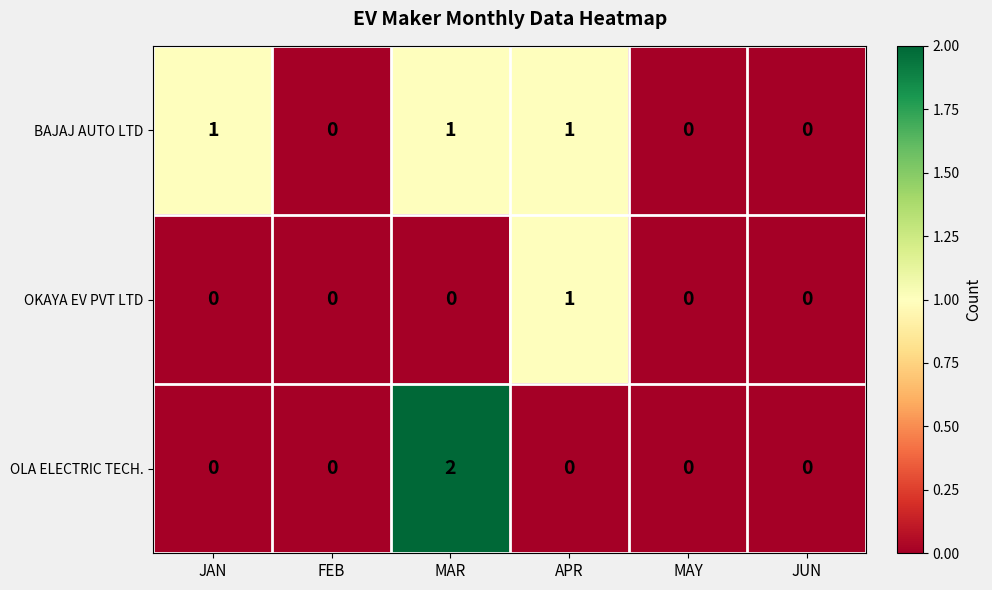

How many categories are shown in the chart?

6